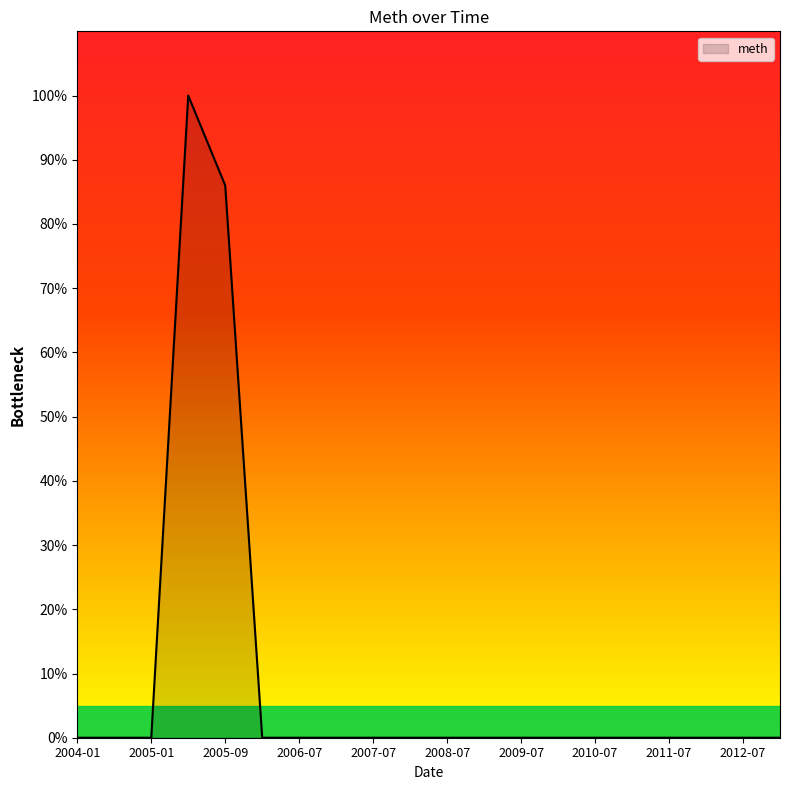

Reading left to right, what are all the values shown in this chart?

0	0	0	100	86	0	0	0	0	0	0	0	0	0	0	0	0	0	0	0